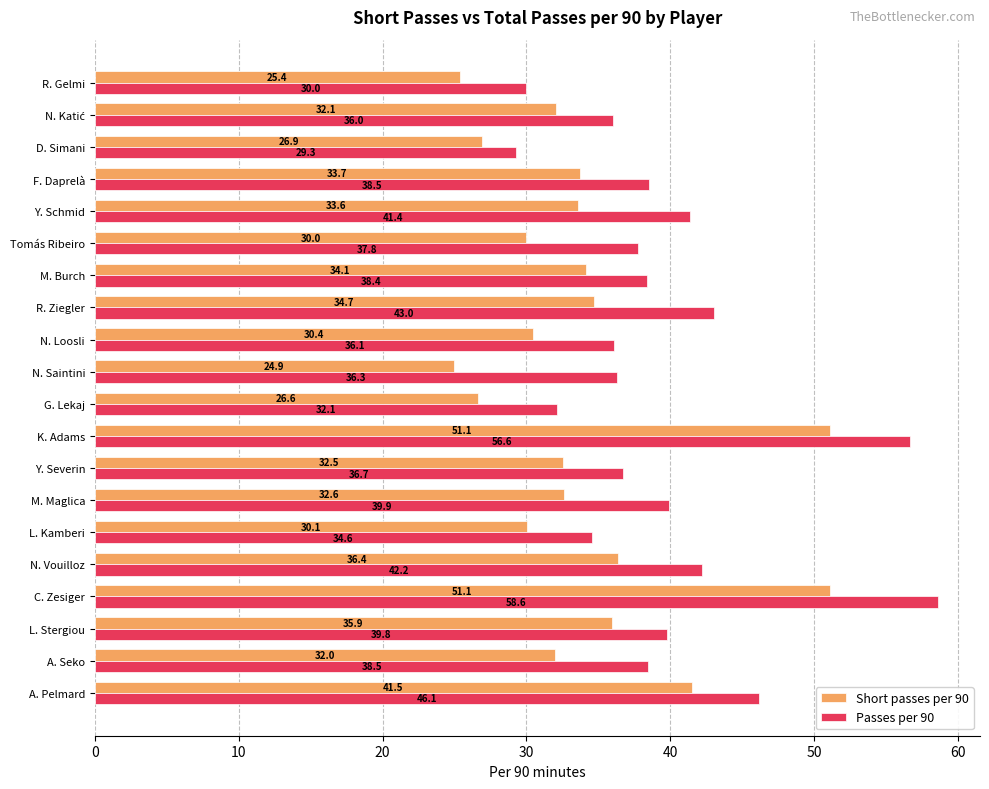

What is the minimum value for Passes per 90?

29.3